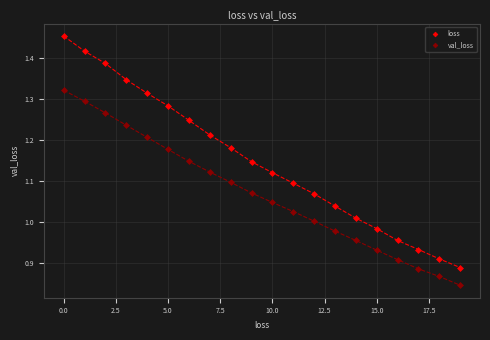

What are all the series names shown in the legend?

loss, val_loss